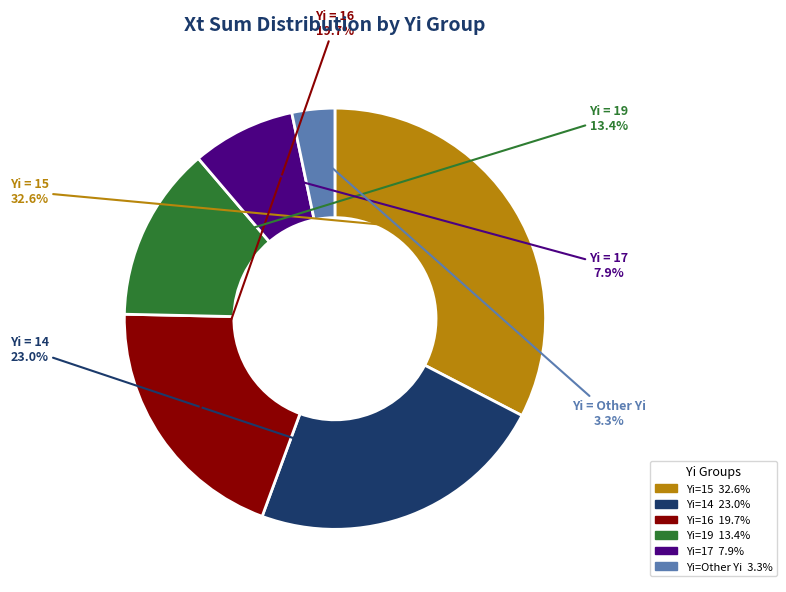

Does any single category account for the majority?

No